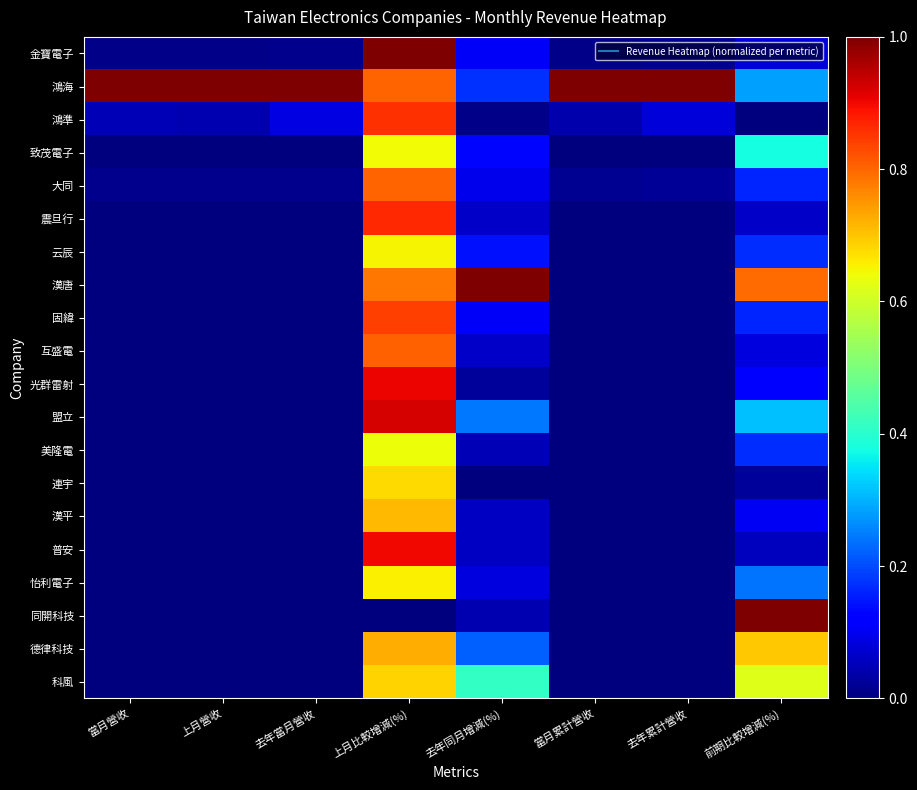

What is the difference between the highest and lowest values at 前期比較增減(%)?

1.0